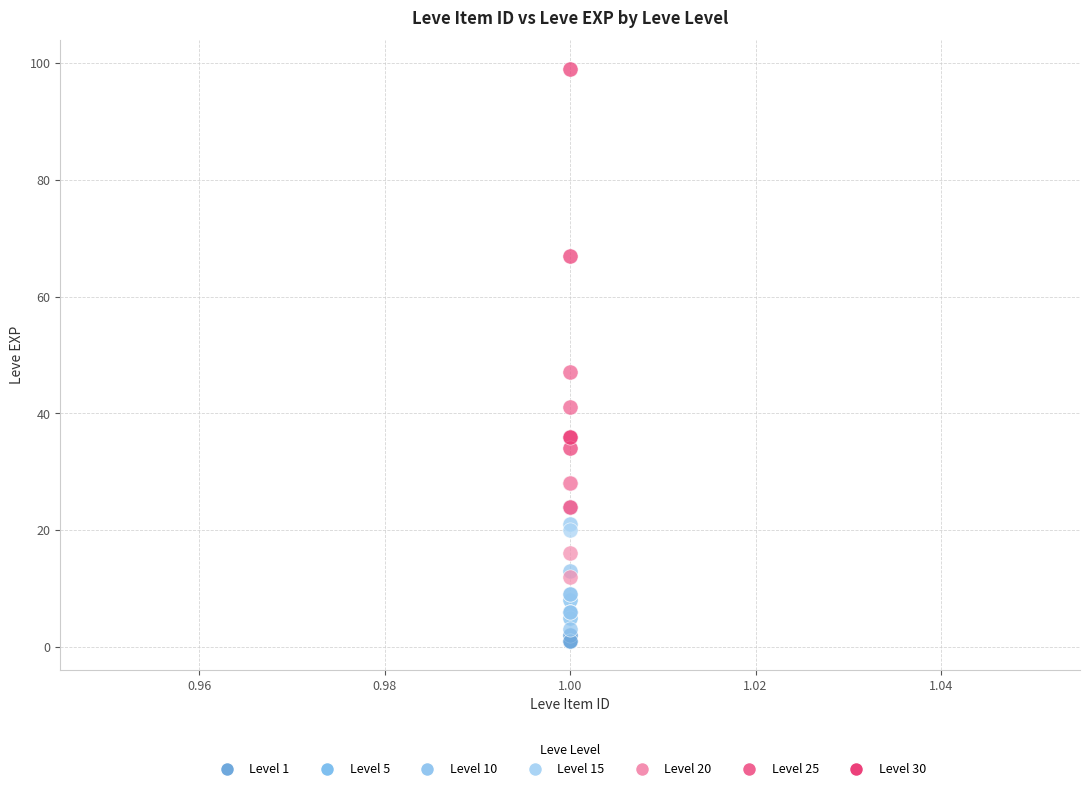

Which series reaches the maximum Y coordinate?

Level 30